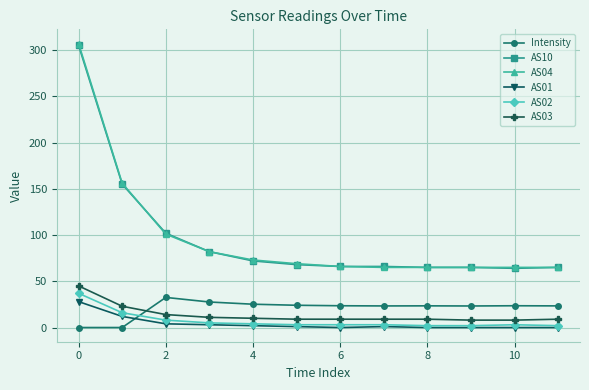

Which series has the widest spread of values?

AS04